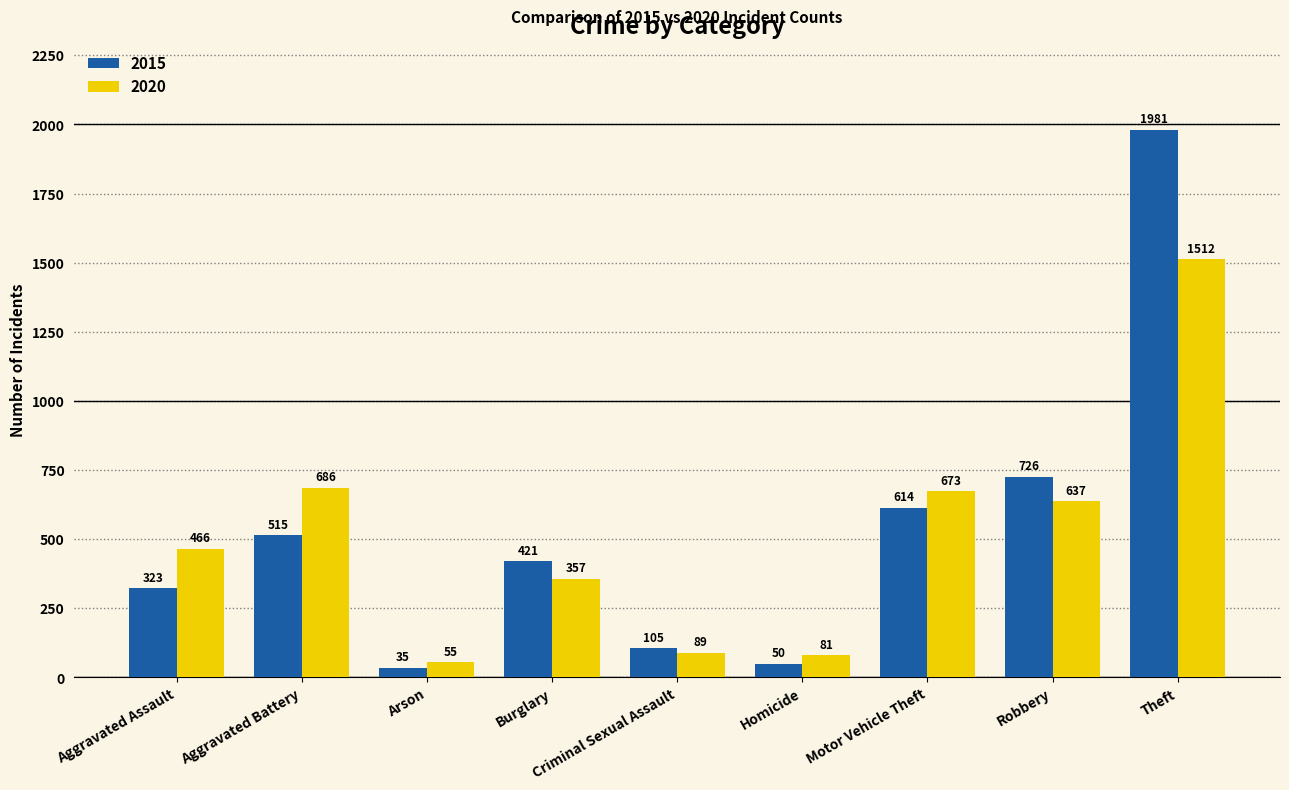

What value does the 2020 series have at Theft, to the nearest 100?

1500